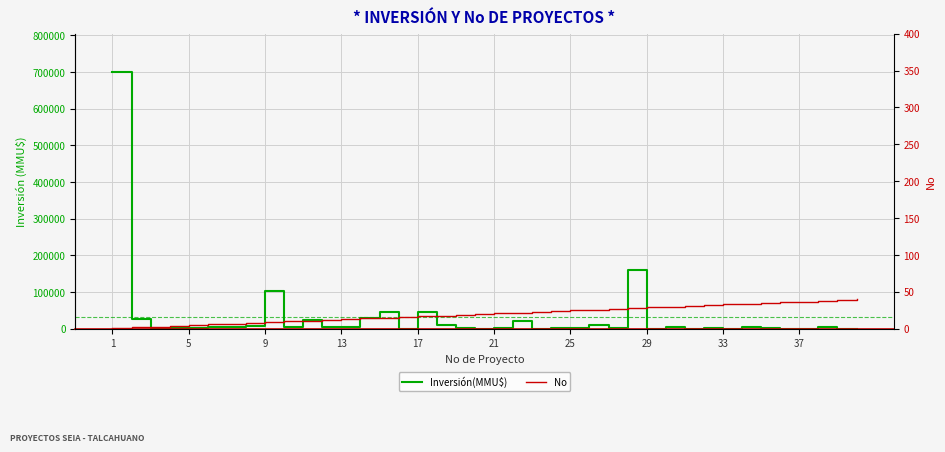

What are all the series names shown in the legend?

Inversión(MMU$), No